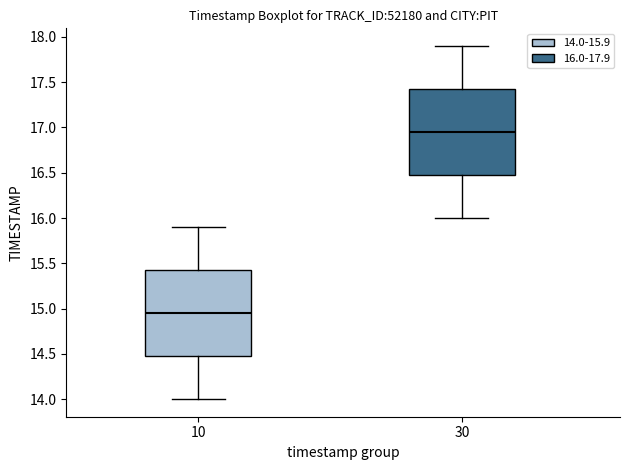

Reading left to right, read every box against the y-axis: the position of its median line, the range the box covers, and the ends of its whiskers. The values are not printed on the chart, so give them approximately, as read against the axis.

10: median 14.95, box 14.50 to 15.45, whiskers 14.00 to 15.90
30: median 16.95, box 16.50 to 17.45, whiskers 16.00 to 17.90